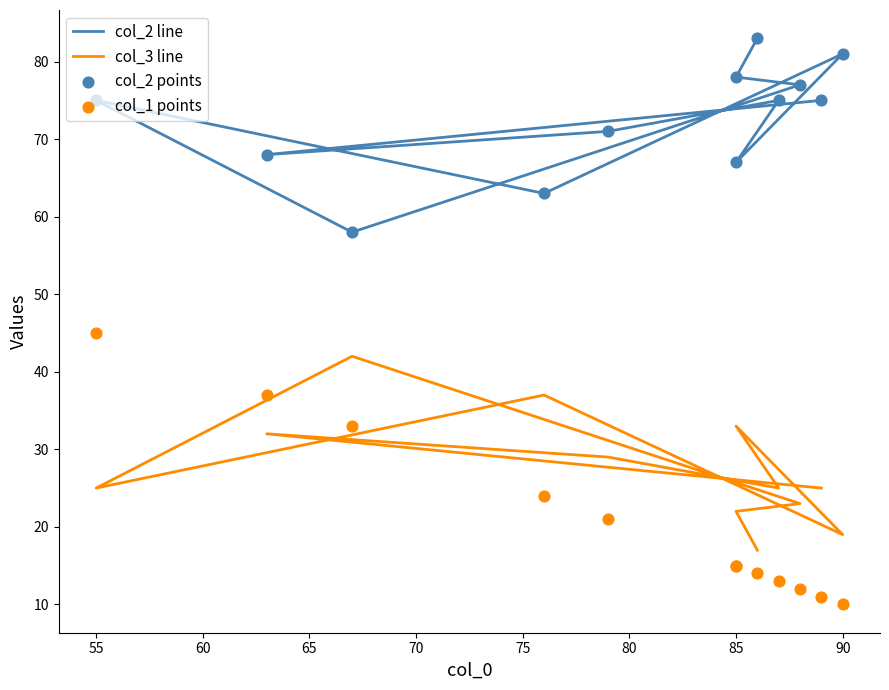

Which series reaches the maximum Y coordinate?

col_2 line